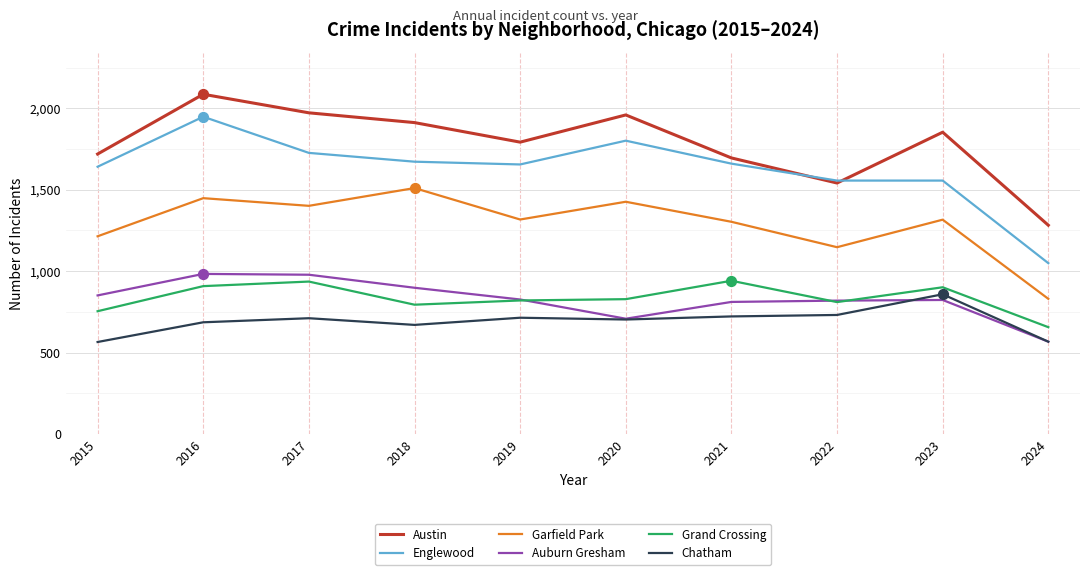

Which series has the largest total across all categories?

Austin